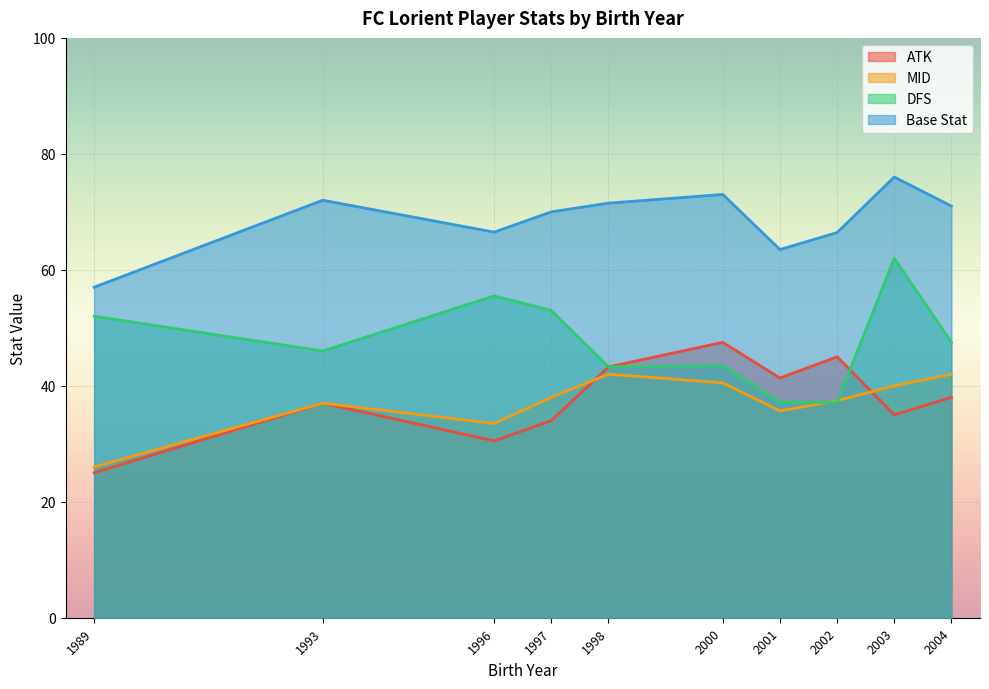

How many lines are shown in the chart?

4